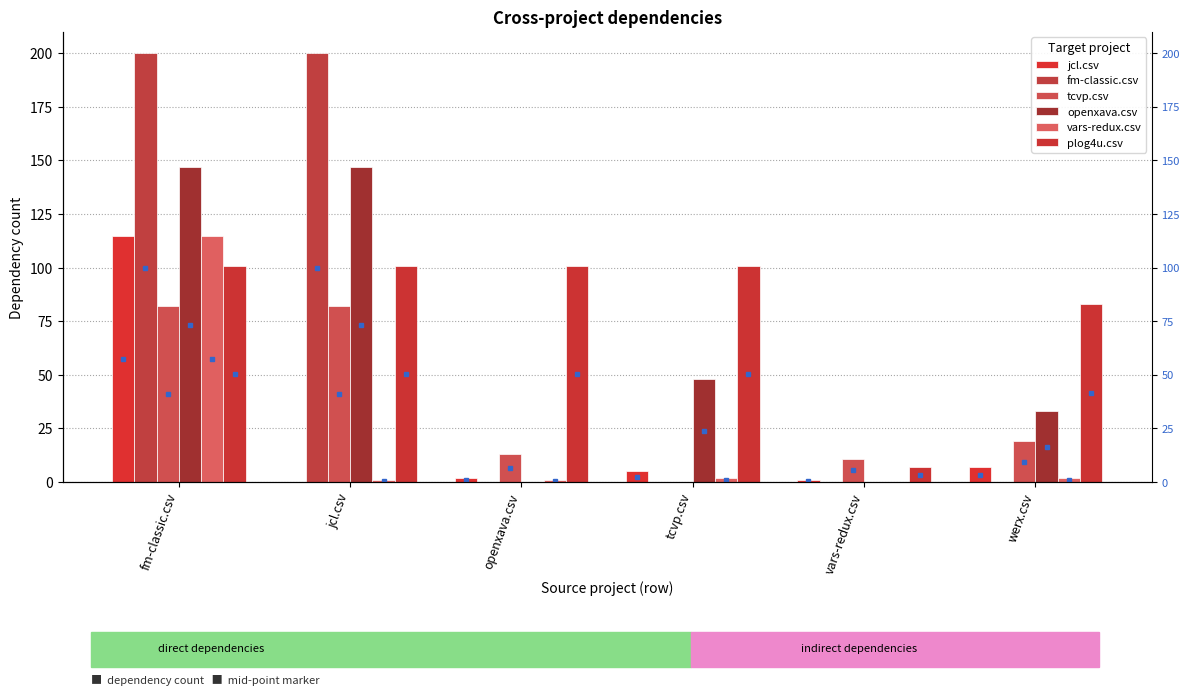

True or false: openxava.csv has a value of 54 at jcl.csv.

False